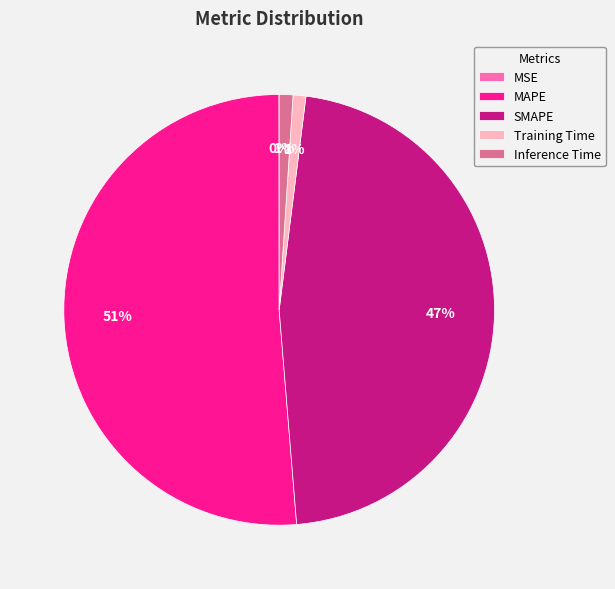

Is SMAPE the majority of the pie?

No